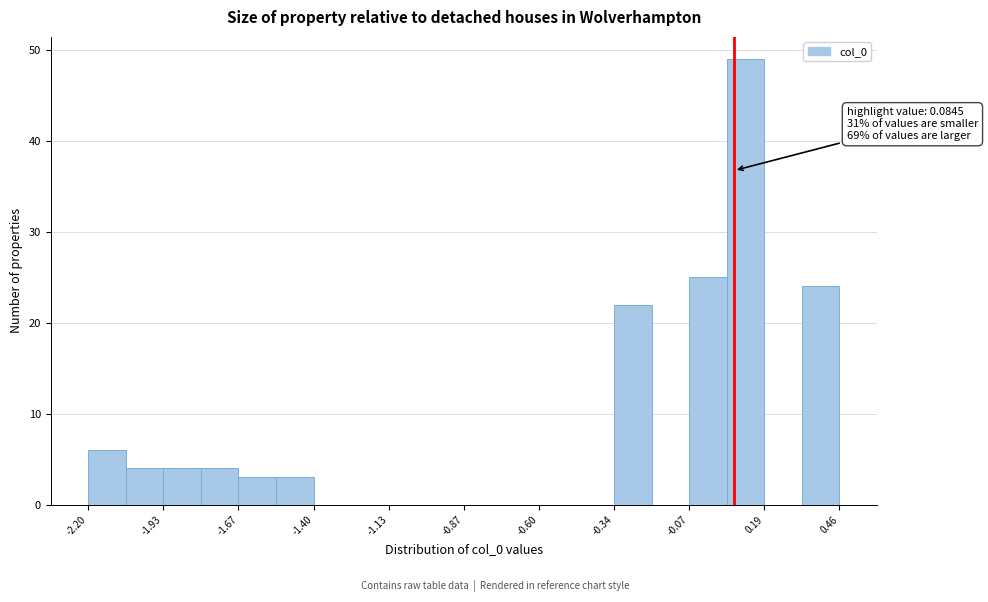

Around what value on the x-axis is the tallest bar? Give the approximate position of its centre, as read against the axis.

0.10